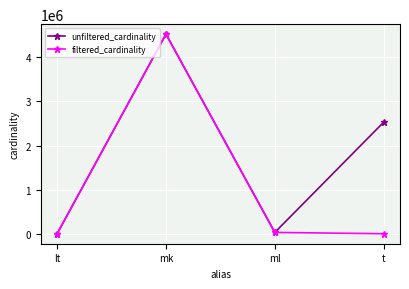

Which series changed the most between mk and t?

filtered_cardinality